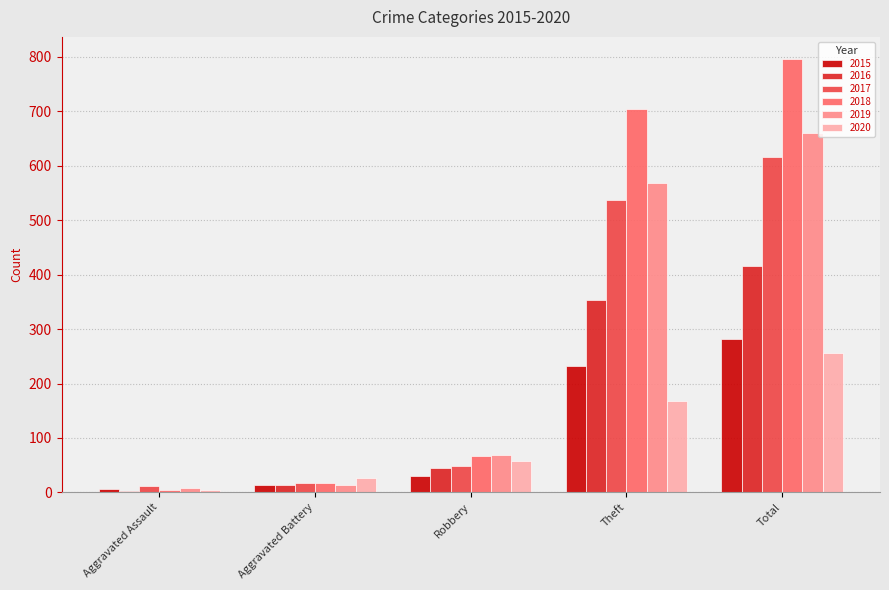

What is the lowest value of the 2018 series?

5